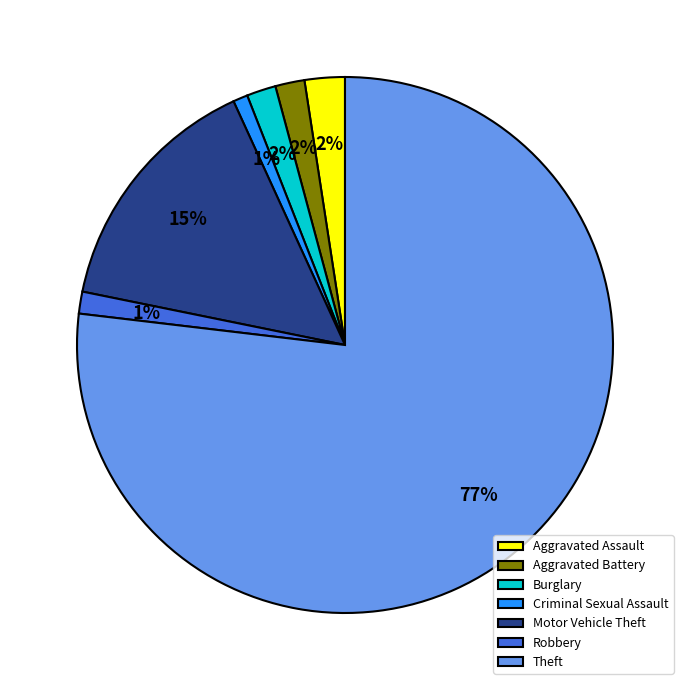

Which category has the biggest portion of the pie?

Theft